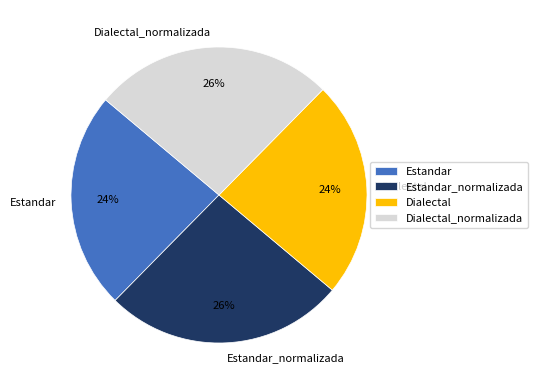

What percentage is the Estandar_normalizada slice, to the nearest percent?

26%